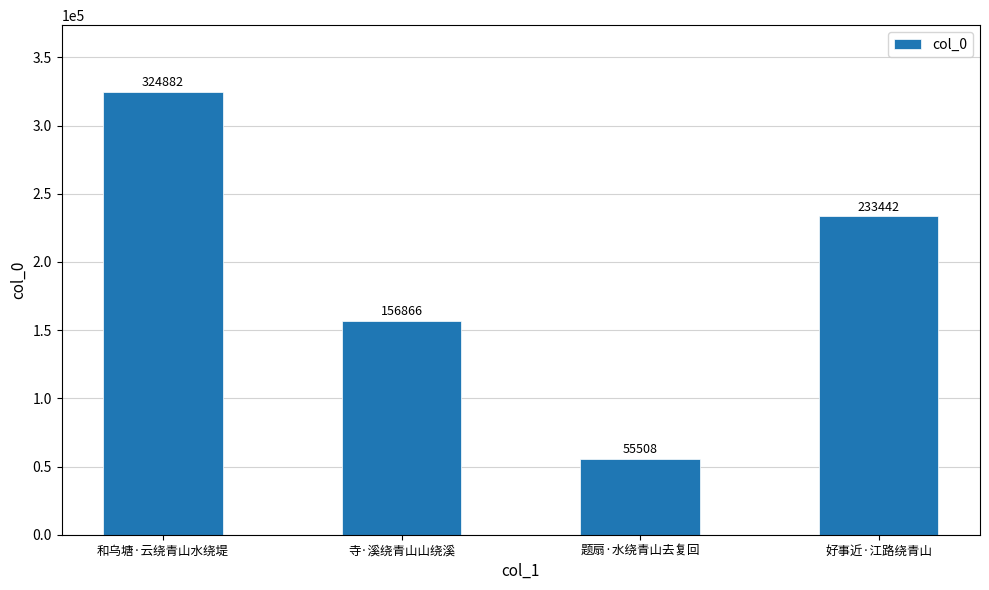

What is the change in value from 和乌塘·云绕青山水绕堤 to 好事近·江路绕青山?

-91440